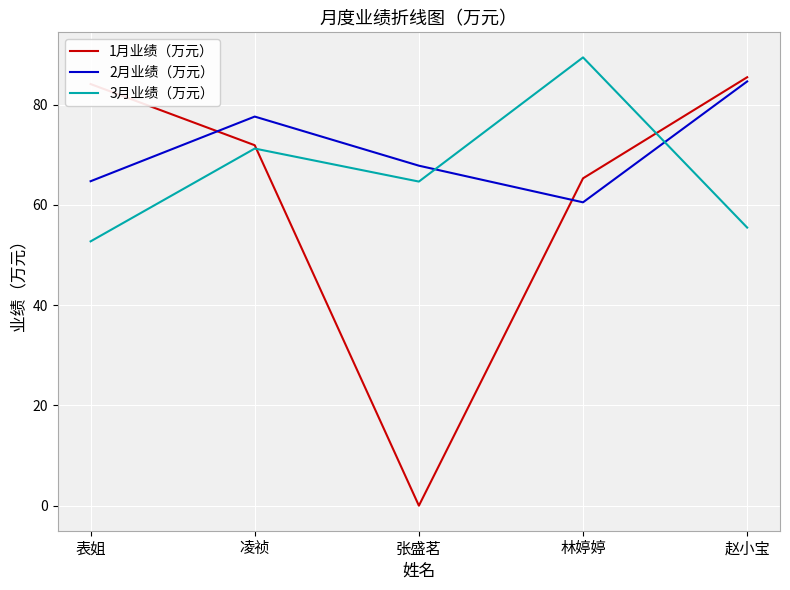

Is the value of 3月业绩（万元） at 张盛茗 greater than the value of 2月业绩（万元） at 林婷婷?

Yes